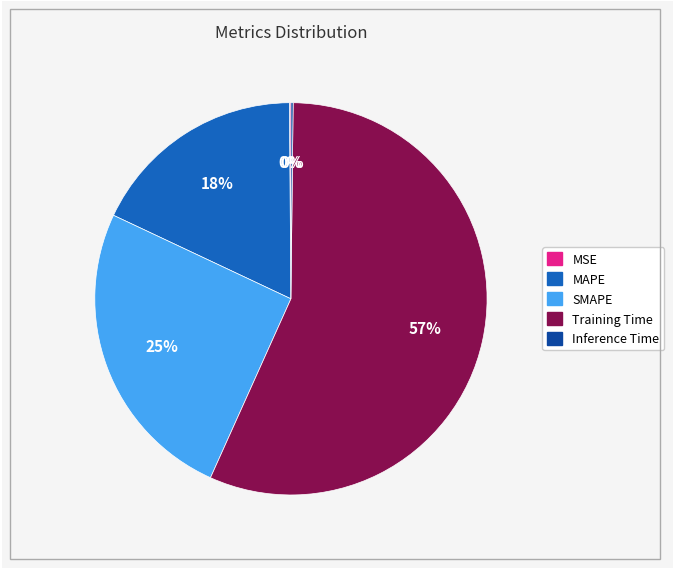

Which slice is the largest?

Training Time